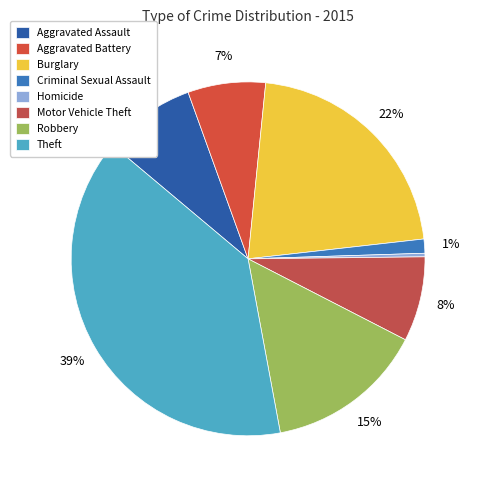

Which has a higher value, Aggravated Battery or Theft?

Theft